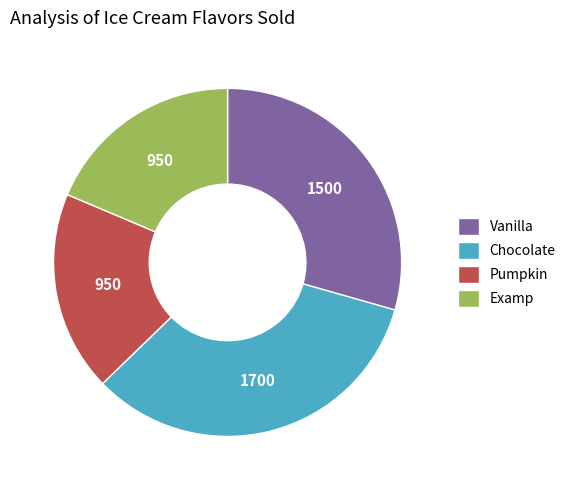

Which category has the biggest portion of the pie?

Chocolate